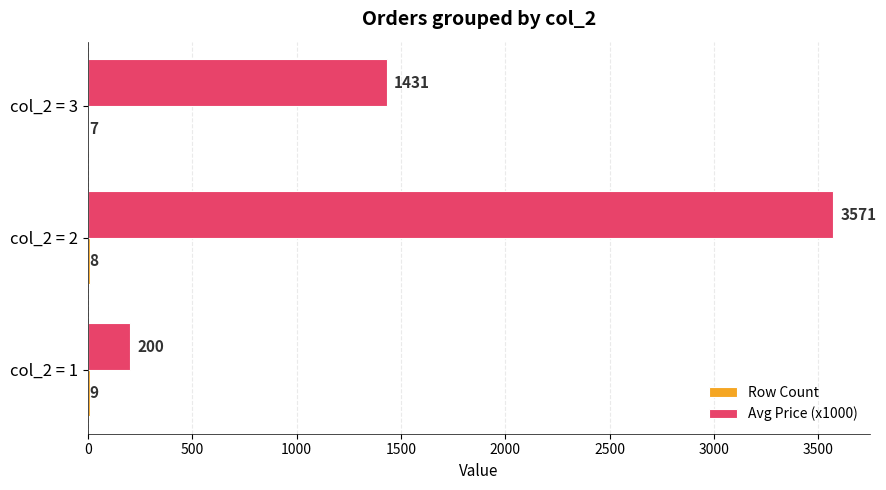

How many data points does each series have?

3